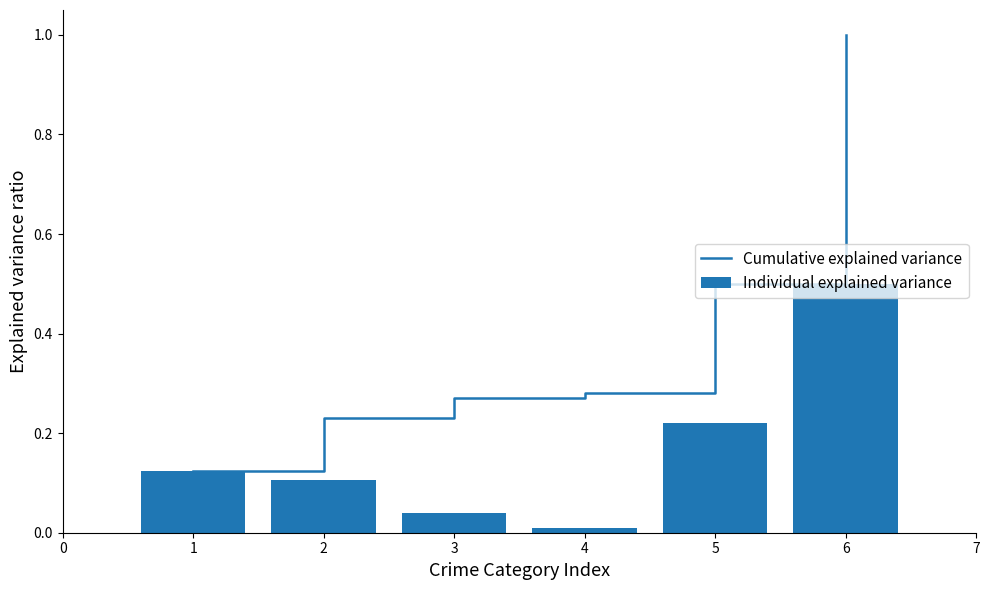

Which category has the highest value in the Cumulative explained variance series?

6